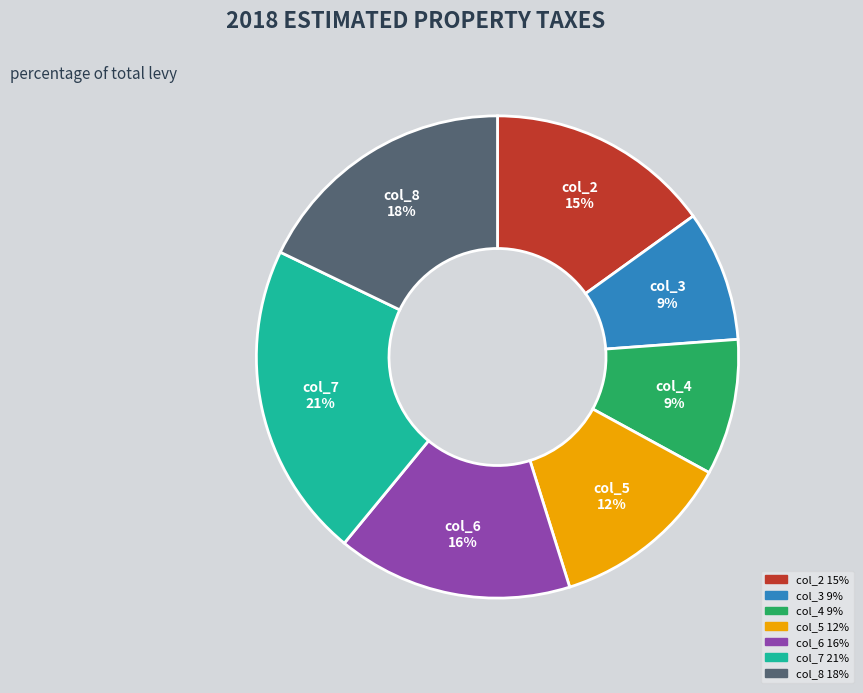

The col_5 slice represents 12% of the pie. True or false?

True